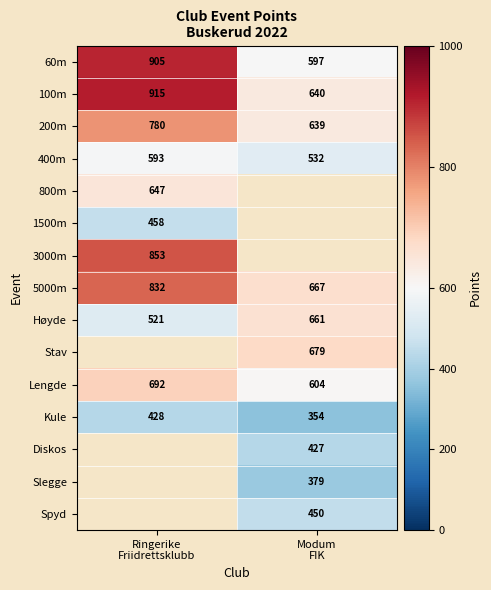

What is the average value of the 100m series?

778